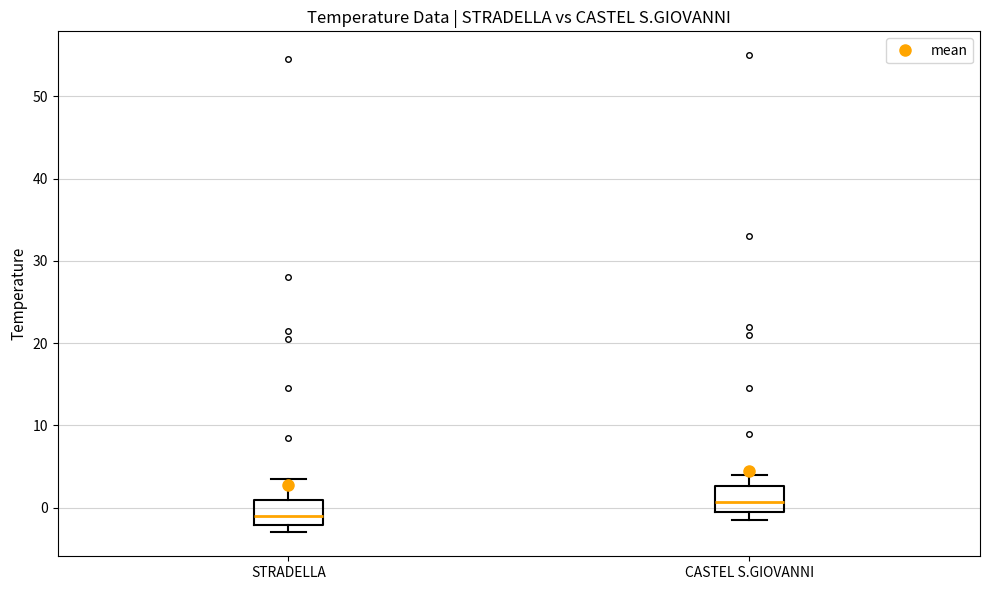

Where does the upper whisker of the box for CASTEL S.GIOVANNI end on the y-axis? The values are not printed on the chart, so give them approximately, as read against the axis.

4